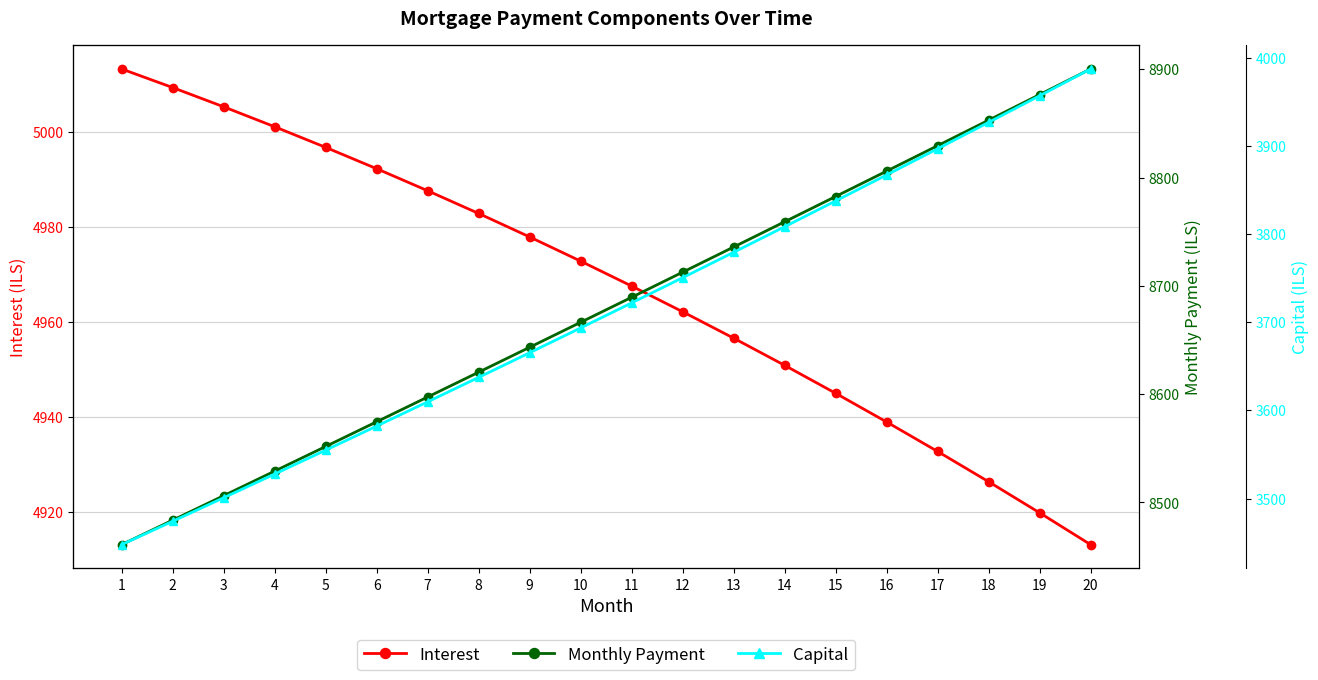

Reading left to right, list all the values displayed in this chart.

Interest: 1=5013.3	2=5009.4	3=5005.4	4=5001.2	5=4996.8	6=4992.3	7=4987.7	8=4982.9	9=4977.9	10=4972.8	11=4967.6	12=4962.1	13=4956.6	14=4950.9	15=4945.0	16=4938.9	17=4932.7	18=4926.3	19=4919.8	20=4913.0
Monthly Payment: 1=8461.1	2=8483.6	3=8506.3	4=8528.9	5=8551.7	6=8574.5	7=8597.4	8=8620.3	9=8643.3	10=8666.3	11=8689.4	12=8712.6	13=8735.8	14=8759.1	15=8782.5	16=8805.9	17=8829.4	18=8852.9	19=8876.5	20=8900.2
Capital: 1=3447.7	2=3474.2	3=3500.9	4=3527.8	5=3554.9	6=3582.2	7=3609.7	8=3637.4	9=3665.3	10=3693.5	11=3721.9	12=3750.4	13=3779.3	14=3808.3	15=3837.5	16=3867.0	17=3896.7	18=3926.6	19=3956.8	20=3987.2